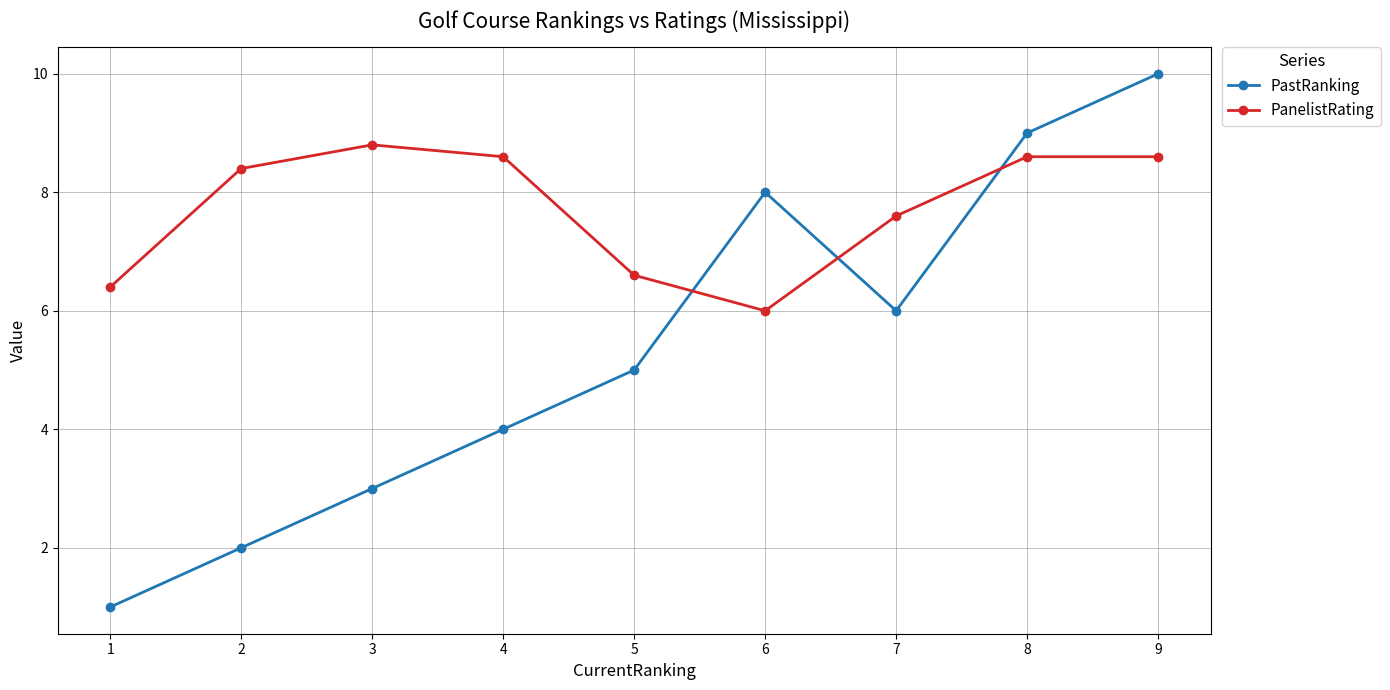

How many intersections are there between PanelistRating and PastRanking?

3